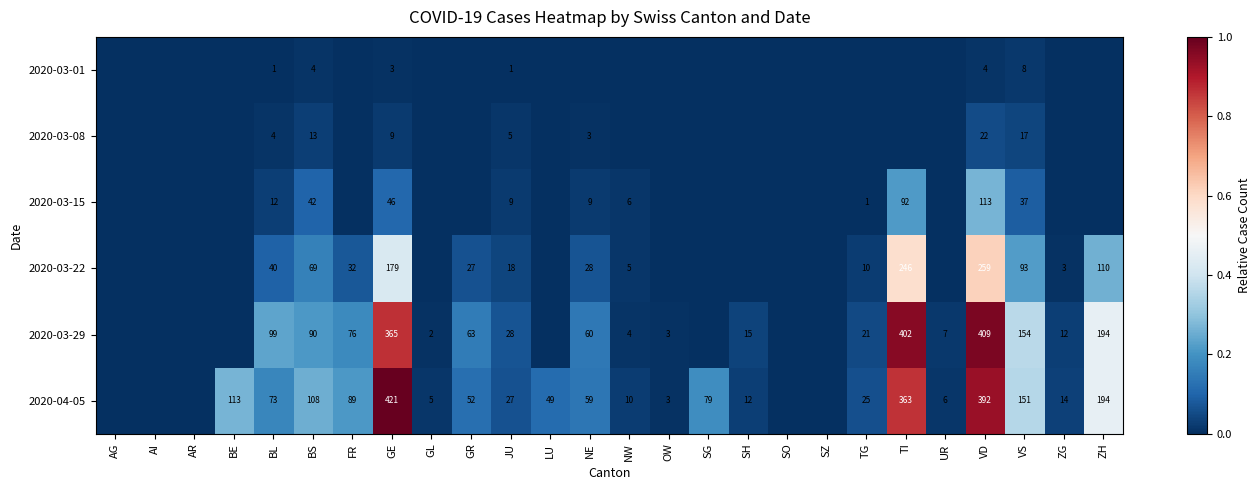

Is the value of 2020-03-08 at BS greater than the value of 2020-03-29 at FR?

No